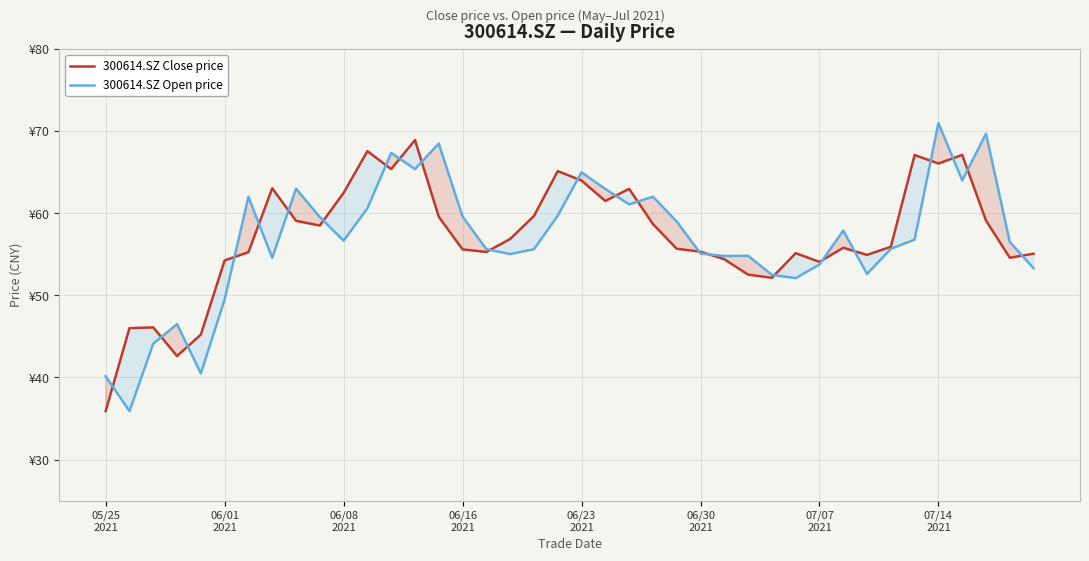

What is the sum of the 300614.SZ Open price values at 34 and 38?

113.3